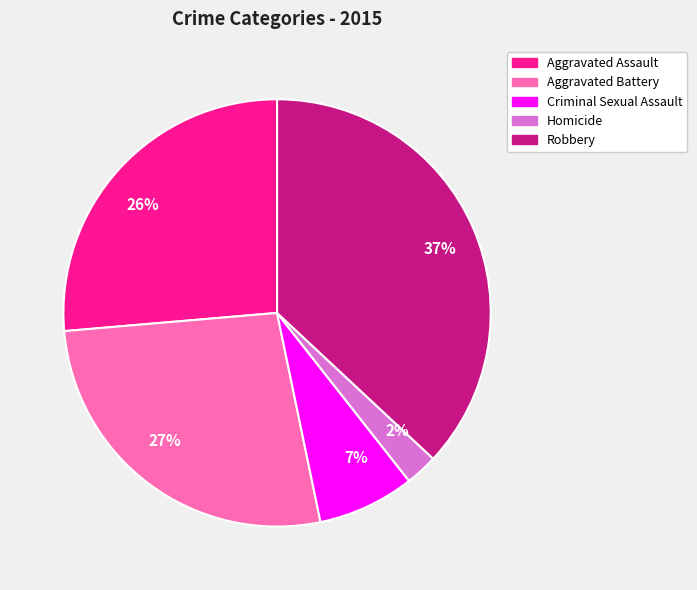

What is the ratio of the value at 37% to the value at 26%?

1.4